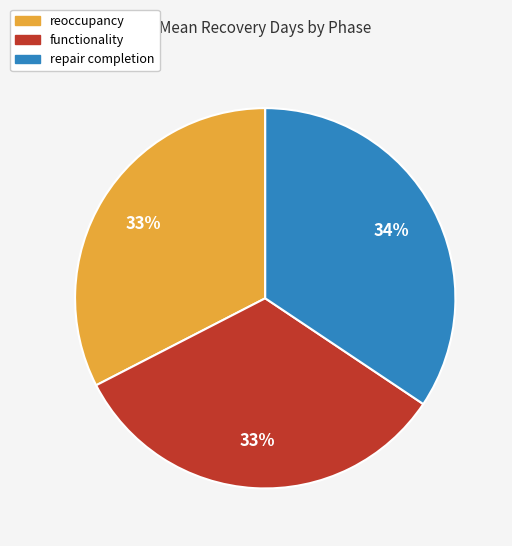

To the nearest percent, what portion does reoccupancy represent?

33%